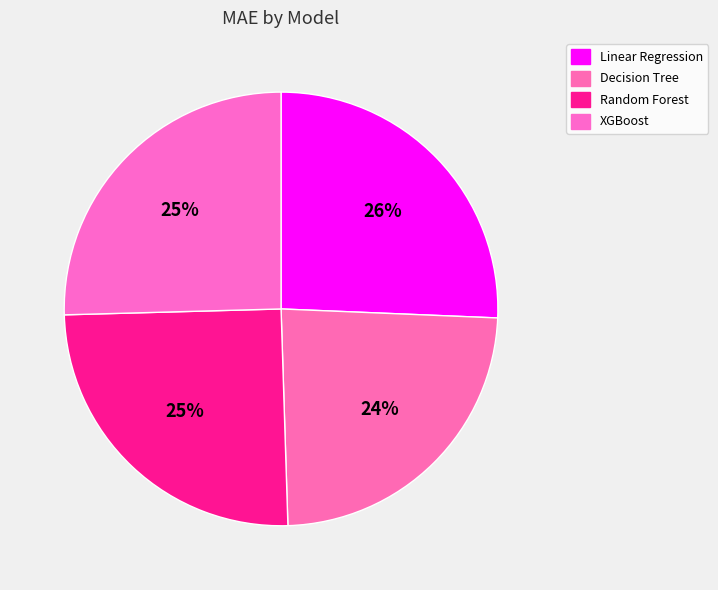

How many slices are in this pie chart?

4